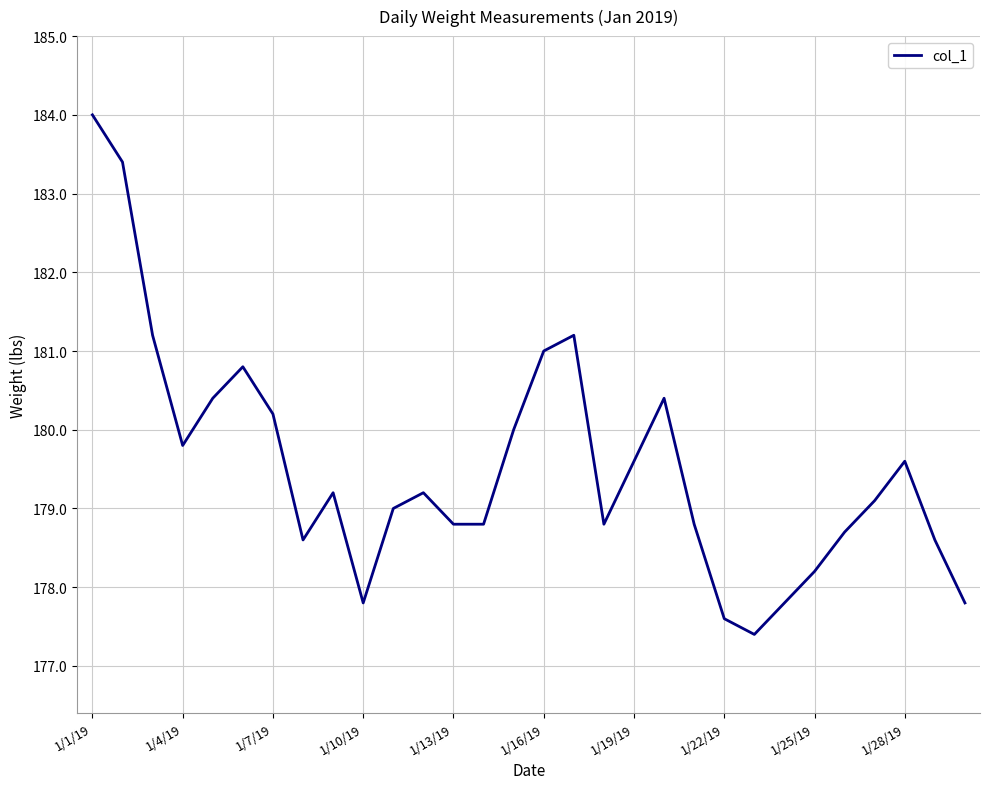

What is the difference between the maximum and minimum values?

6.6